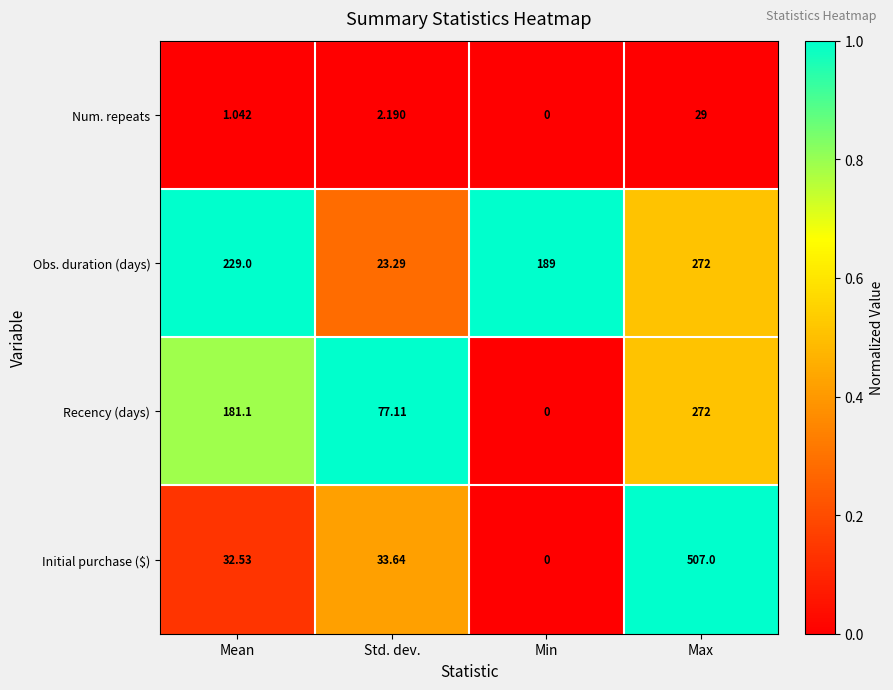

Rank the series at Mean from lowest to highest value.

Num. repeats, Initial purchase ($), Recency (days), Obs. duration (days)